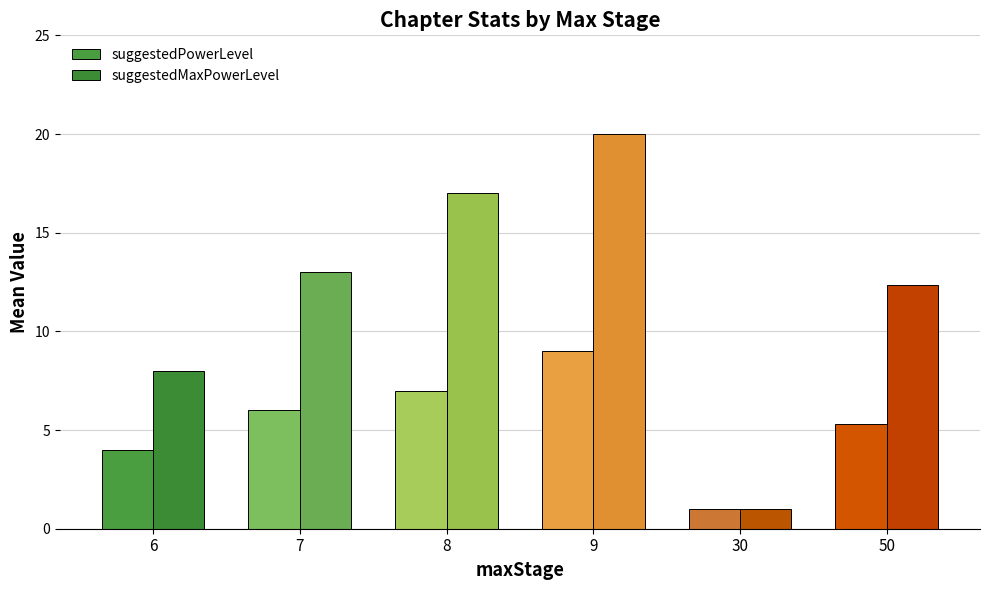

Is it true that suggestedMaxPowerLevel equals 13.0 at 7?

True